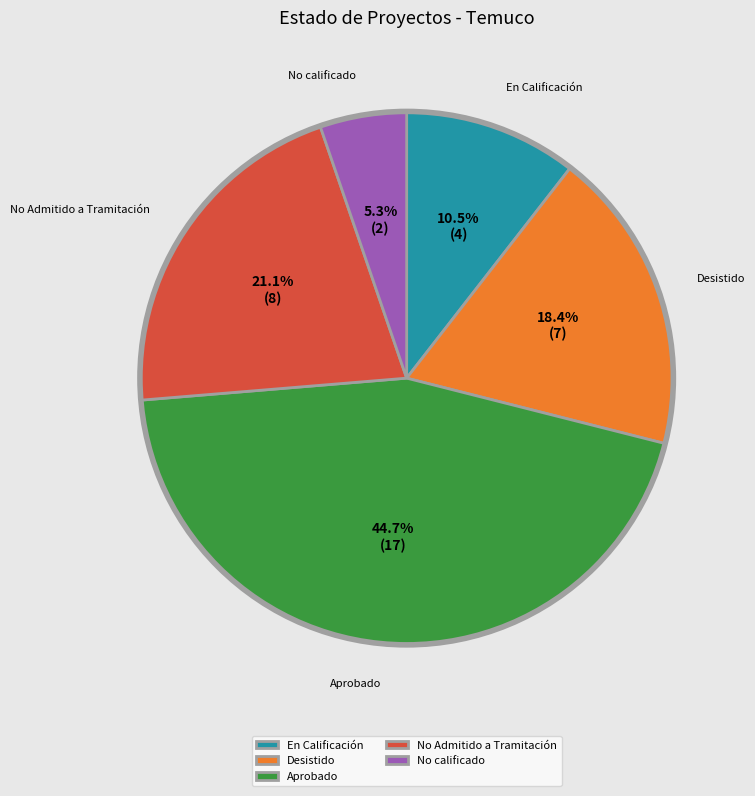

What is the ratio of the value at No Admitido a Tramitación to the value at En Calificación?

2.0